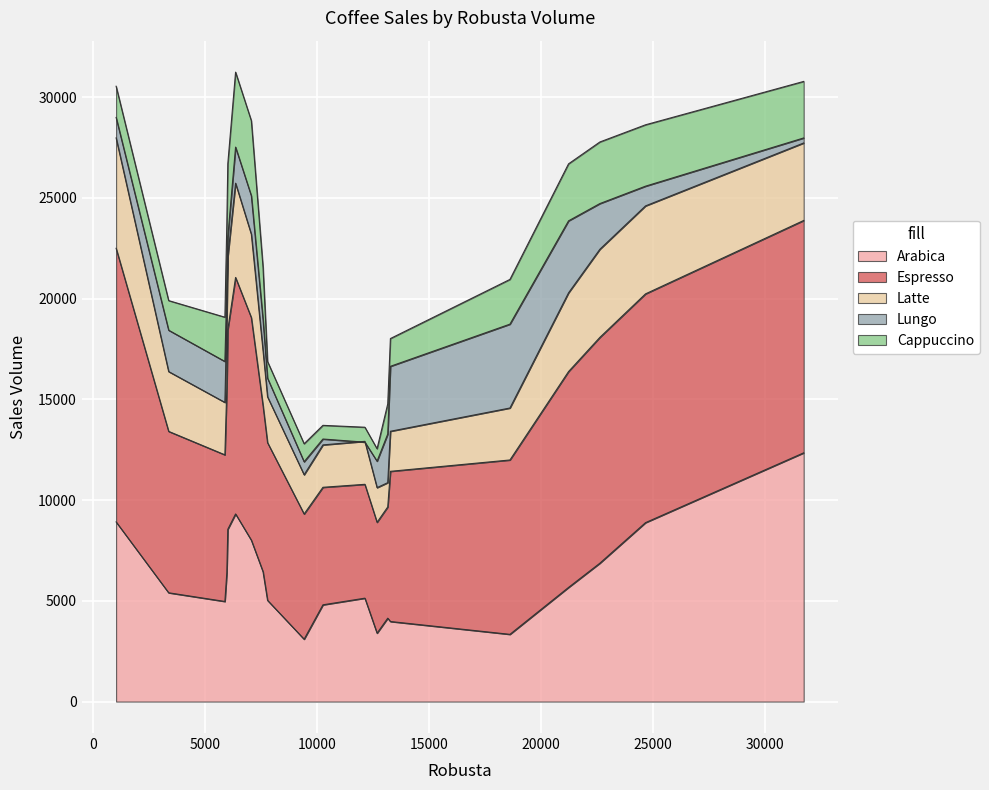

What is the approximate value of Latte at 7, to the nearest 50?

3300